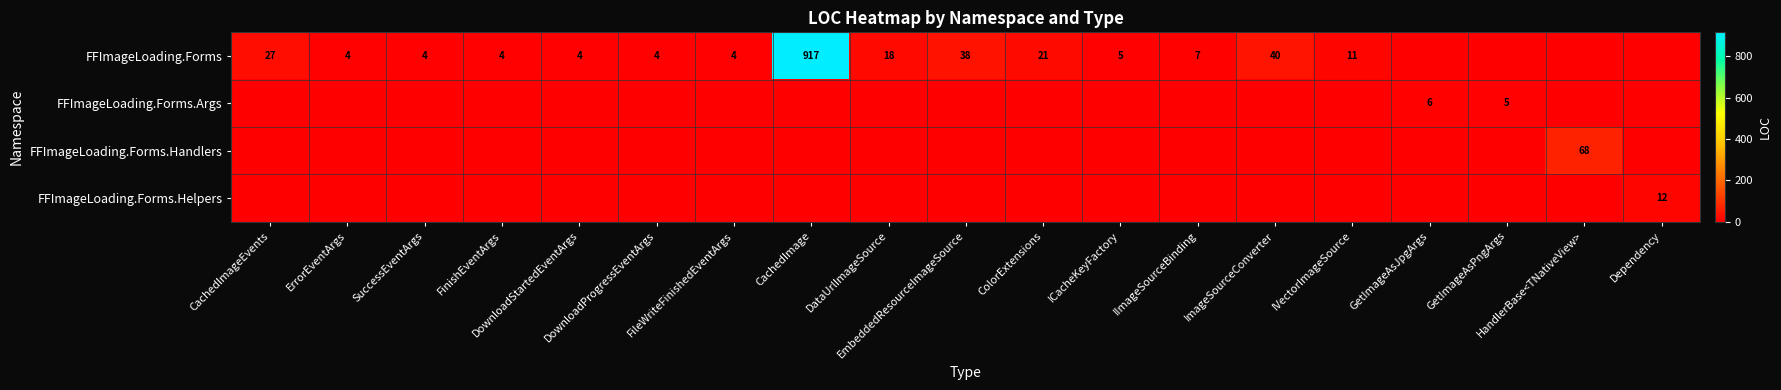

What is the average value of the FFImageLoading.Forms.Handlers series?

4